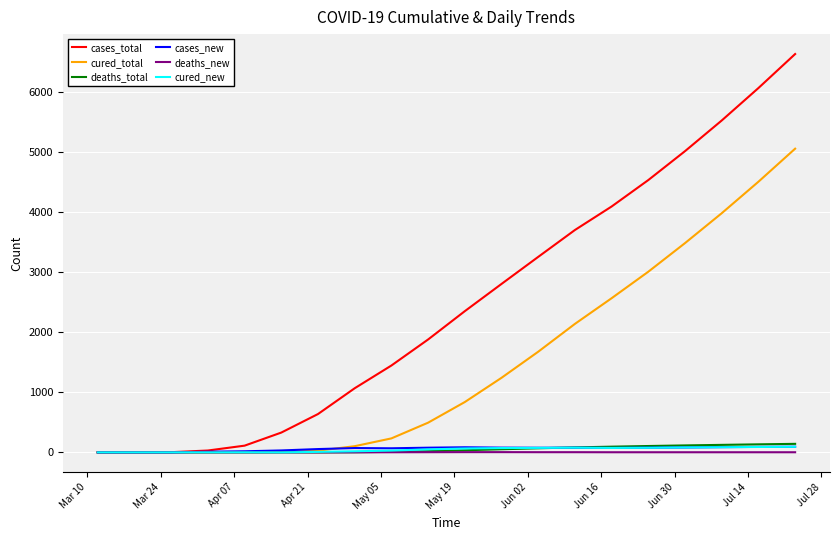

Which series has the largest total across all categories?

cases_total